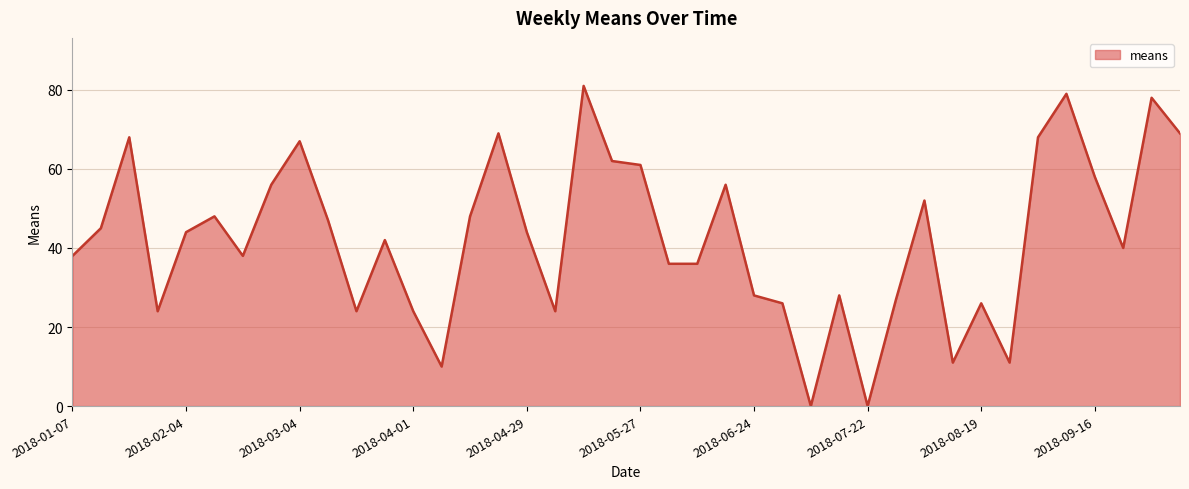

What is the difference between the maximum and minimum values?

81